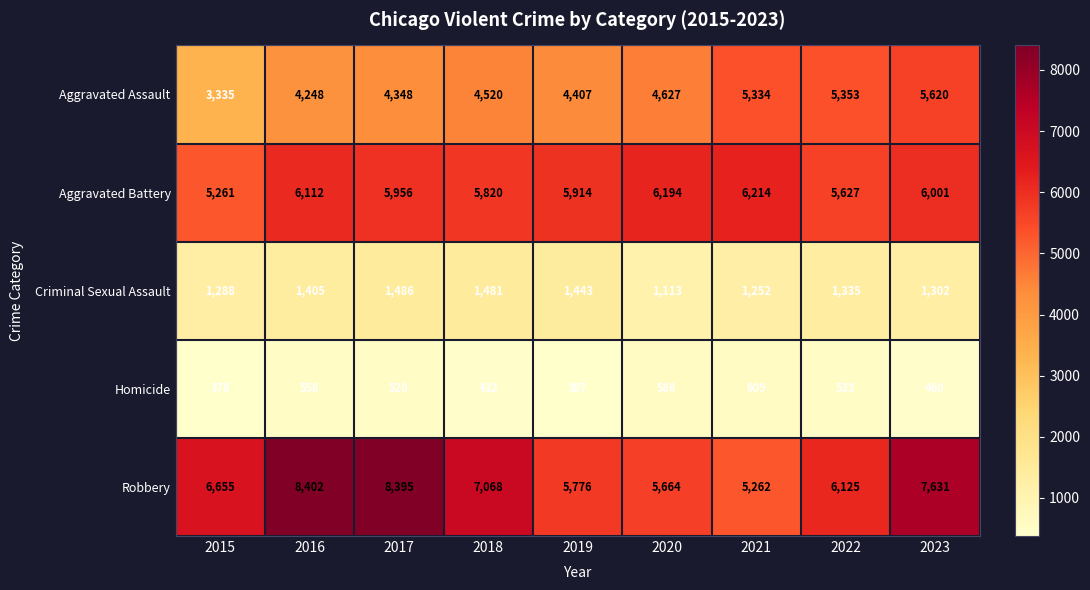

At which label is Aggravated Assault closest to 4477?

2018